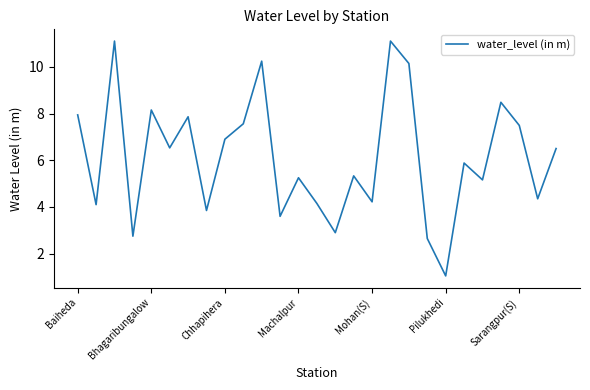

What is the smallest value displayed?

1.1